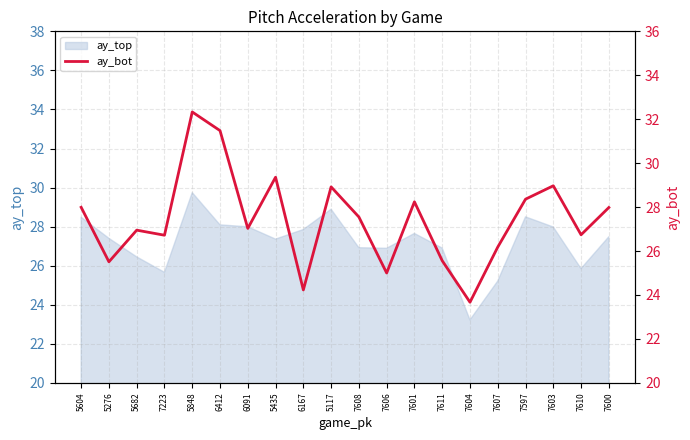

At which label does ay_top reach its minimum?

7604